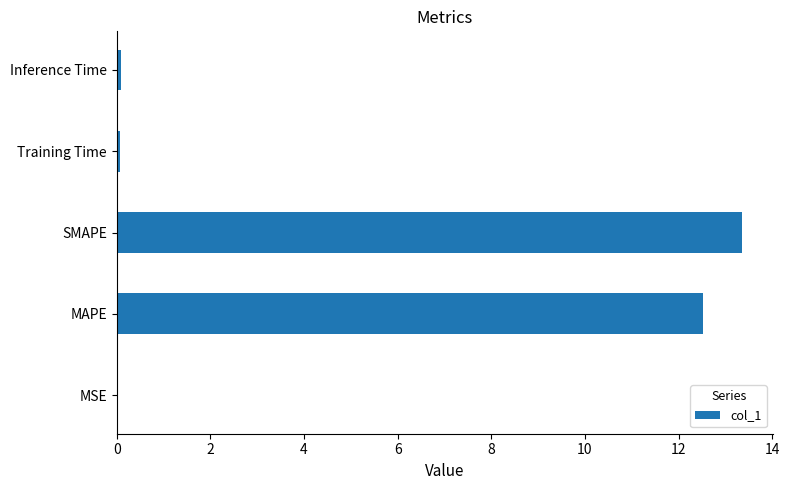

What is the approximate value at SMAPE?

13.4